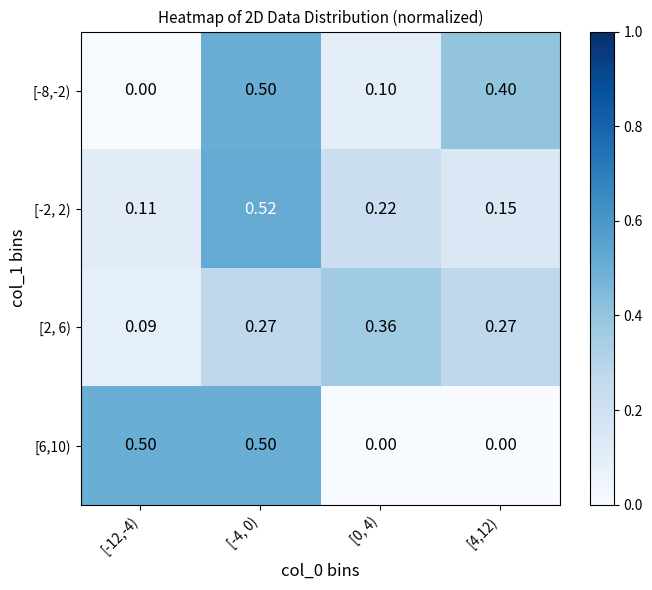

Is the value of [-2, 2) at [-4, 0) greater than the value of [-8,-2) at [-4, 0)?

Yes